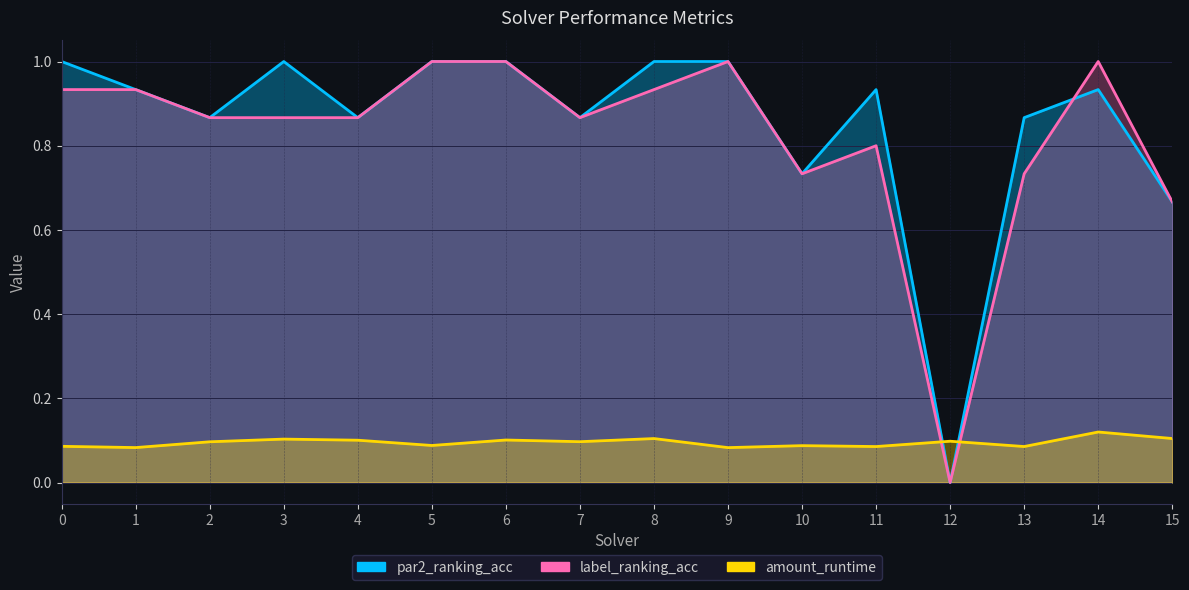

At how many categories does at least one series exceed 0?

16